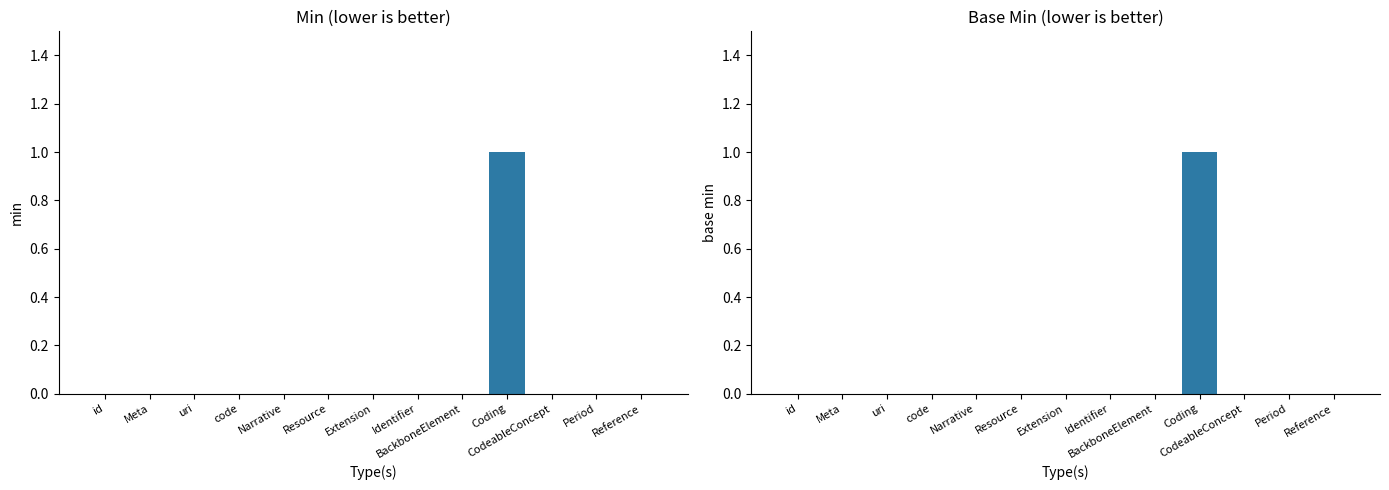

Reading left to right, list all the values displayed in this chart.

Min: 0	0	0	0	0	0	0	0	0	1	0	0	0
Base Min: 0	0	0	0	0	0	0	0	0	1	0	0	0